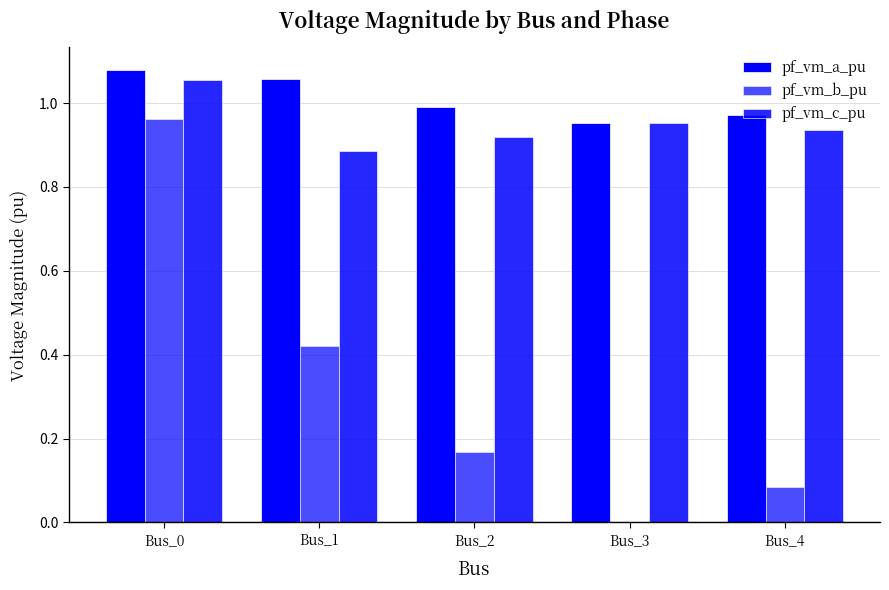

Reading left to right, transcribe all the data shown in this chart.

pf_vm_a_pu: Bus_0=1.1	Bus_1=1.1	Bus_2=1.0	Bus_3=1.0	Bus_4=1.0
pf_vm_b_pu: Bus_0=1.0	Bus_1=0.4	Bus_2=0.2	Bus_3=0.0	Bus_4=0.1
pf_vm_c_pu: Bus_0=1.1	Bus_1=0.9	Bus_2=0.9	Bus_3=1.0	Bus_4=0.9